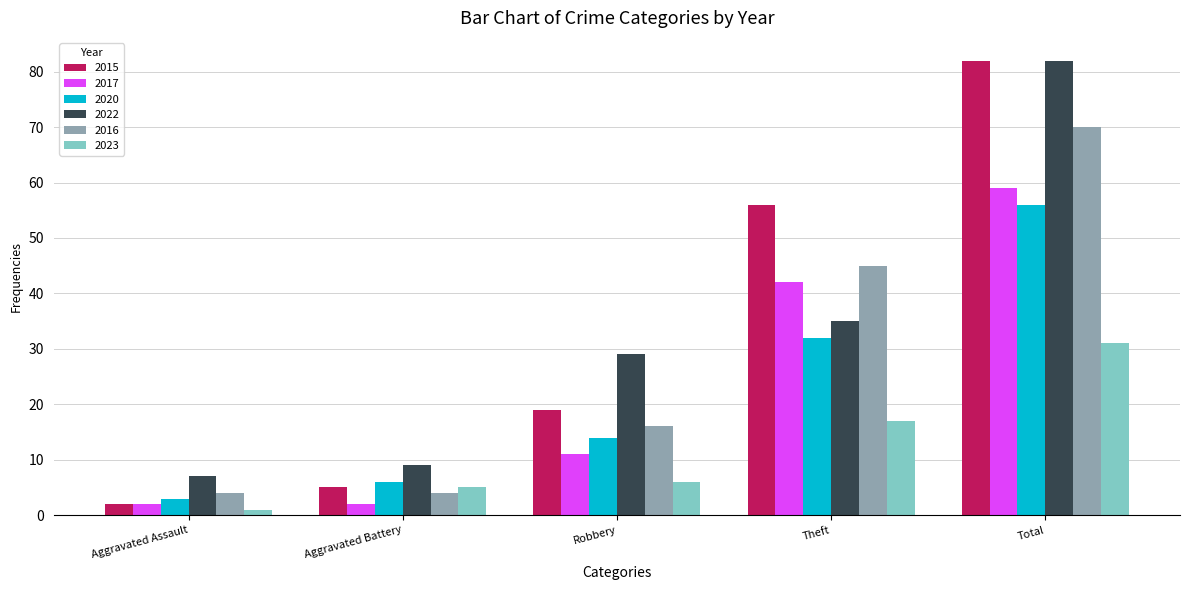

What is the approximate value of 2020 at Theft?

32